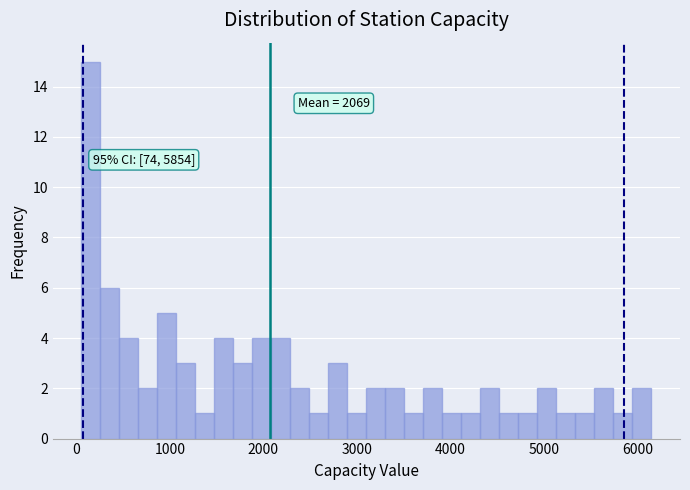

Around what value on the x-axis is the tallest bar? Give the approximate position of its centre, as read against the axis.

200